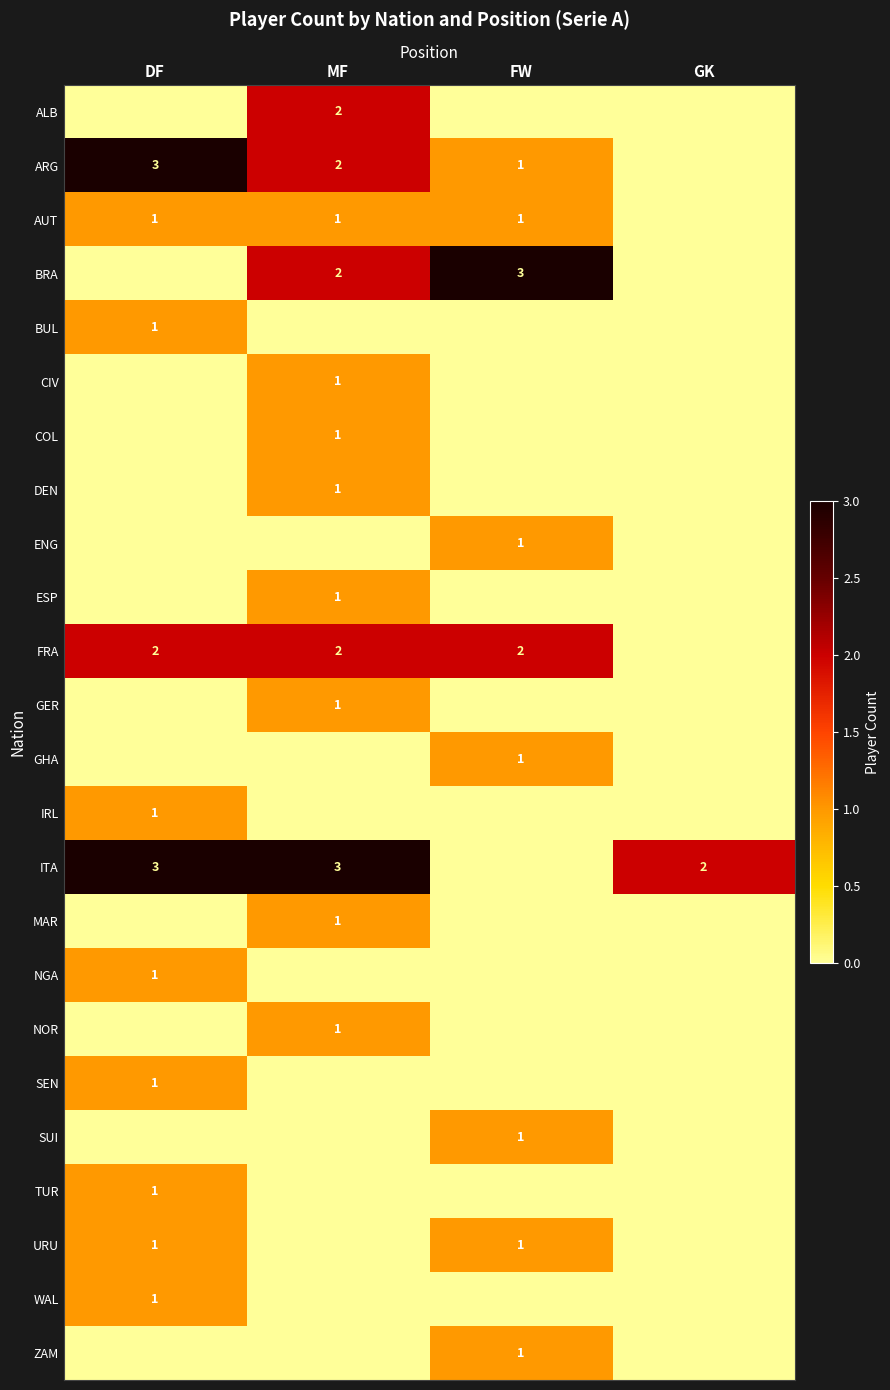

At how many categories does at least one series exceed 0?

4